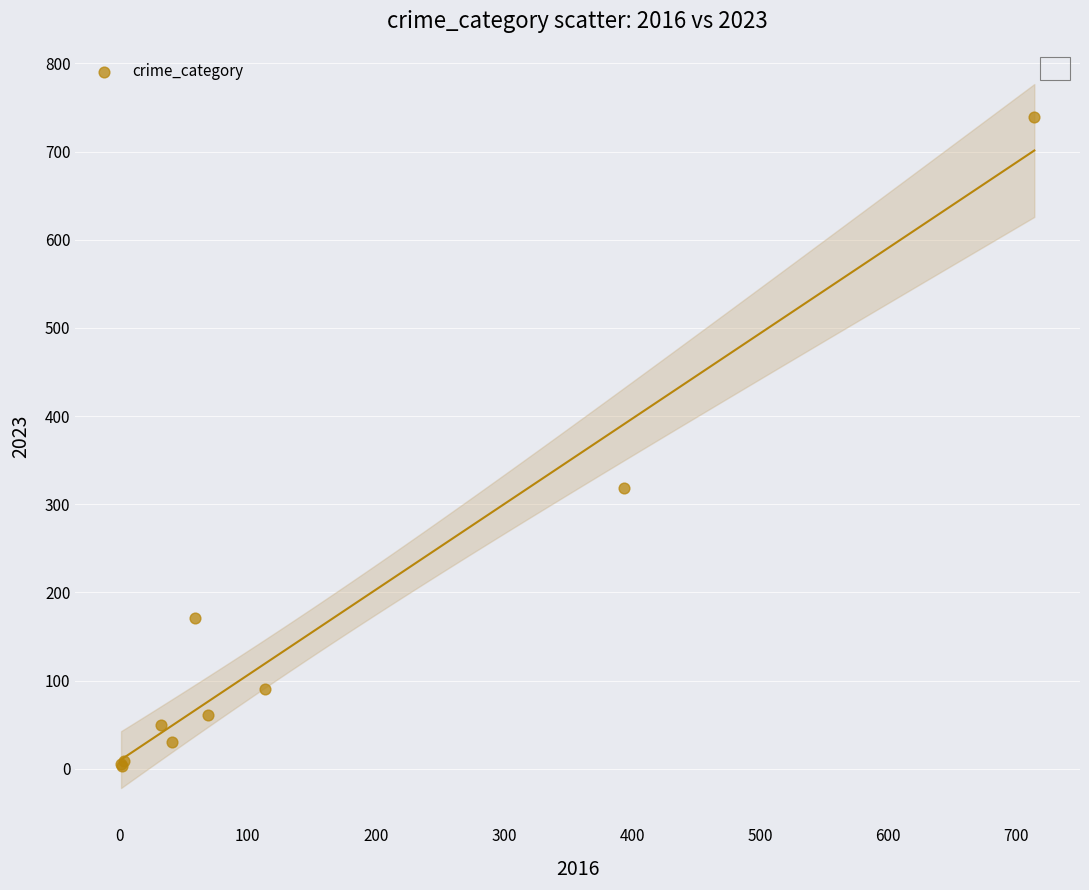

What Y value in the scatter plot is closest to 371?

319